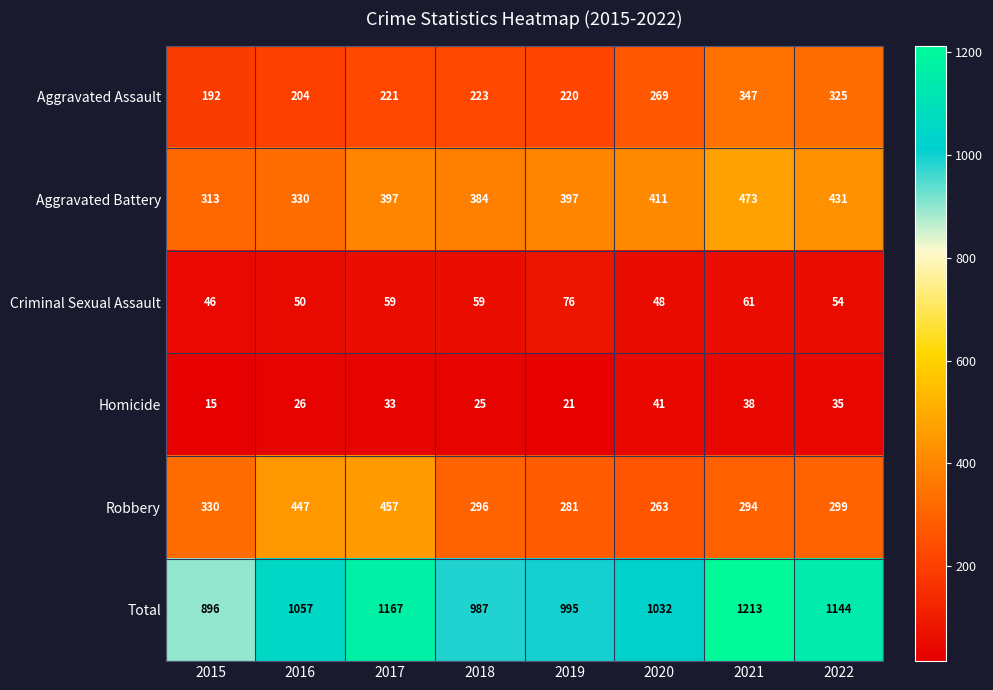

Which series has the largest total across all categories?

Total